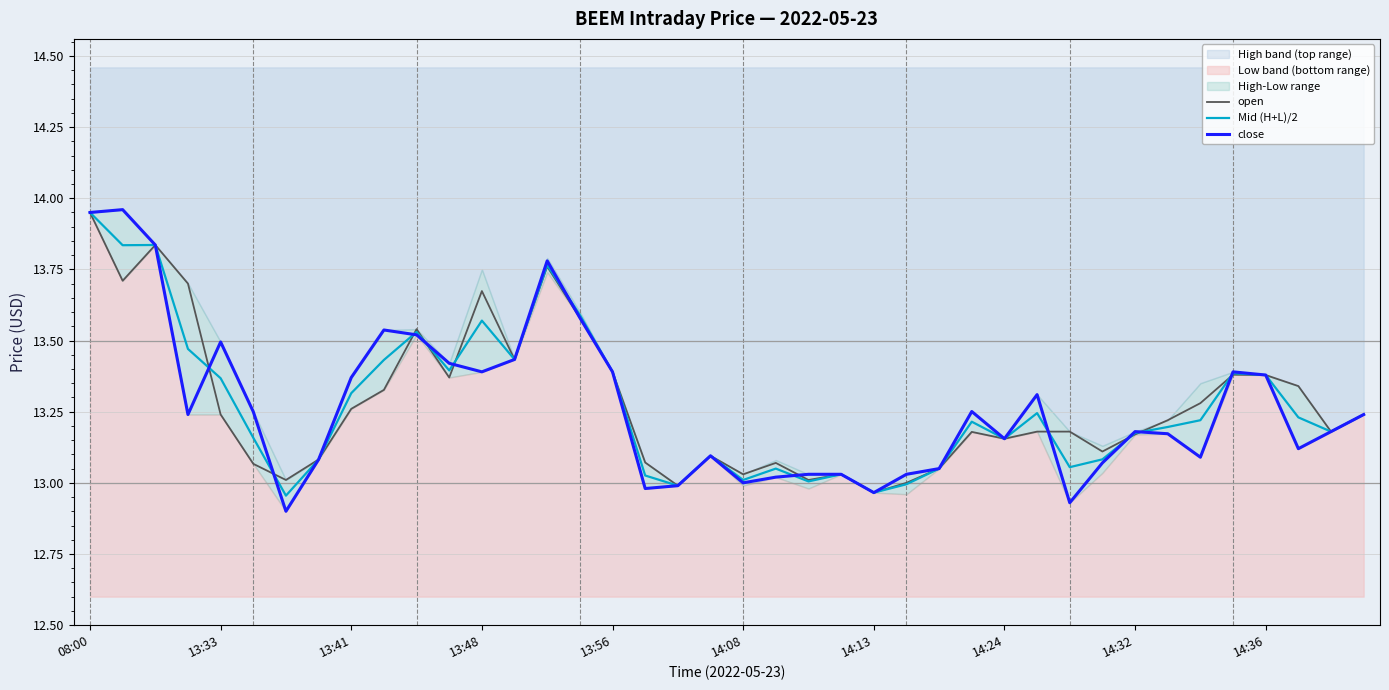

Reading right to left, list all the values displayed in this chart.

open: 13.2	13.2	13.3	13.4	13.4	13.3	13.2	13.2	13.1	13.2	13.2	13.2	13.2	13.1	13.0	13.0	13.0	13.0	13.1	13.0	13.1	13.0	13.1	13.4	13.6	13.8	13.4	13.7	13.4	13.5	13.3	13.3	13.1	13.0	13.1	13.2	13.7	13.8	13.7	13.9
Mid (H+L)/2: 13.2	13.2	13.2	13.4	13.4	13.2	13.2	13.2	13.1	13.1	13.2	13.2	13.2	13.1	13.0	13.0	13.0	13.0	13.1	13.0	13.1	13.0	13.0	13.4	13.6	13.8	13.4	13.6	13.4	13.5	13.4	13.3	13.1	13.0	13.2	13.4	13.5	13.8	13.8	13.9
close: 13.2	13.2	13.1	13.4	13.4	13.1	13.2	13.2	13.1	12.9	13.3	13.2	13.3	13.1	13.0	13.0	13.0	13.0	13.0	13.0	13.1	13.0	13.0	13.4	13.6	13.8	13.4	13.4	13.4	13.5	13.5	13.4	13.1	12.9	13.2	13.5	13.2	13.8	14.0	13.9